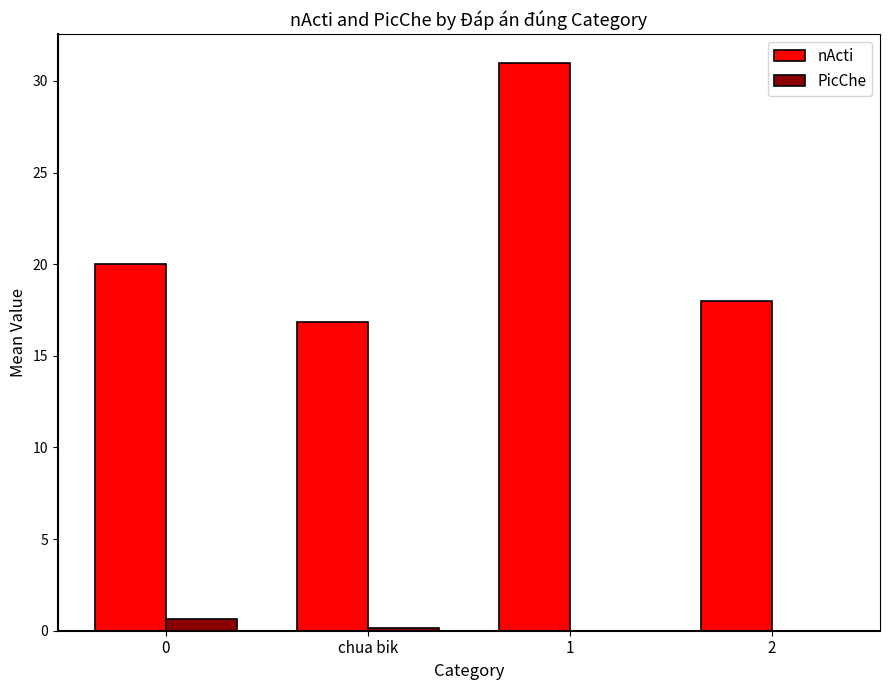

What are all the series names shown in the legend?

nActi, PicChe